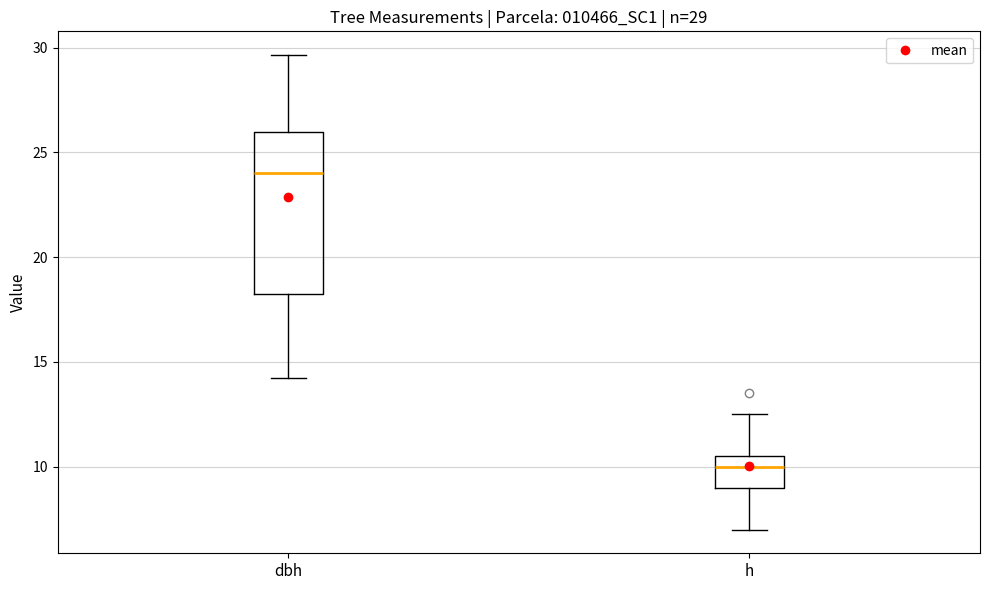

Which box has the lowest median line?

h